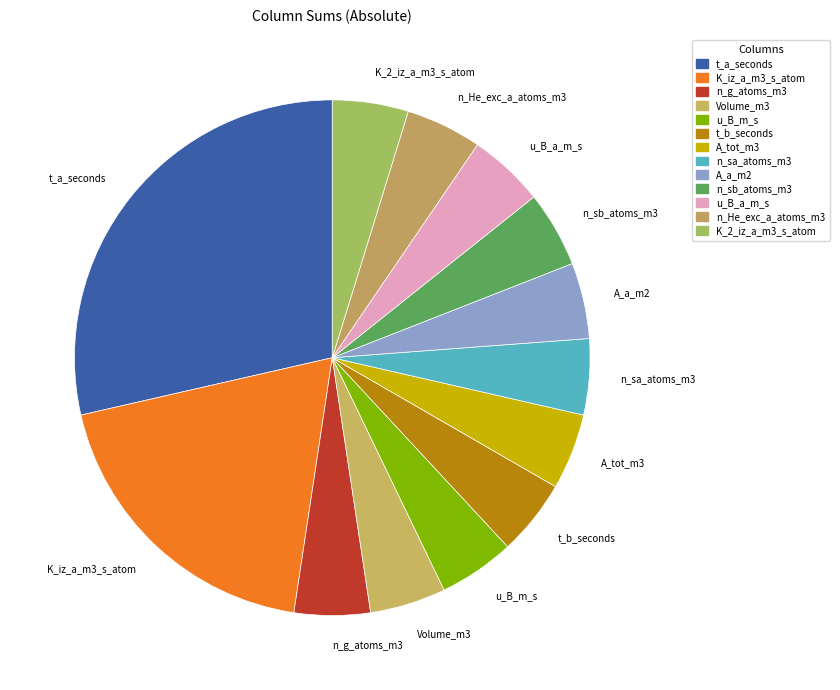

What is the largest slice in the pie chart?

t_a_seconds